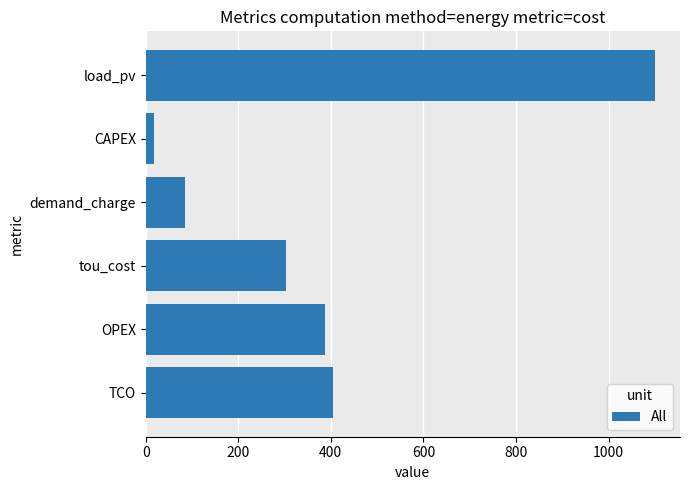

Are the bars grouped side by side (vs. stacked)?

No